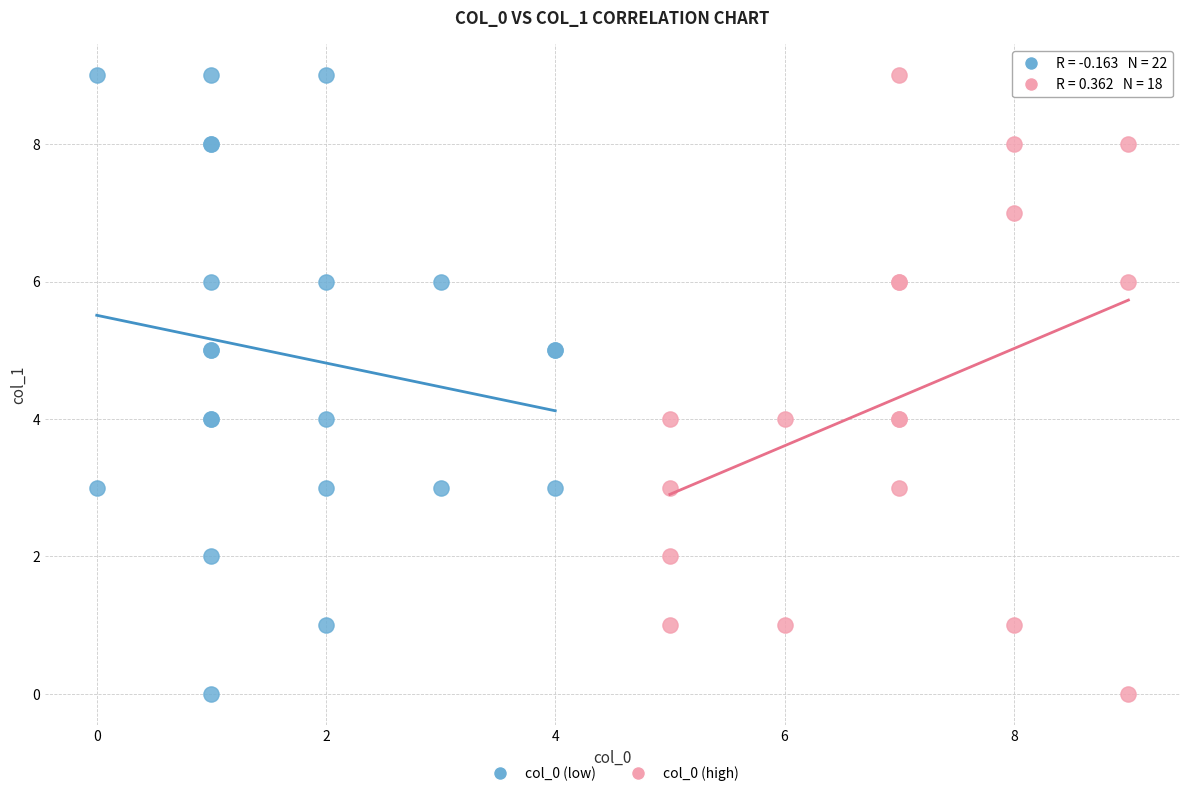

What are all the series names shown in the legend?

col_0 (low), col_0 (high)